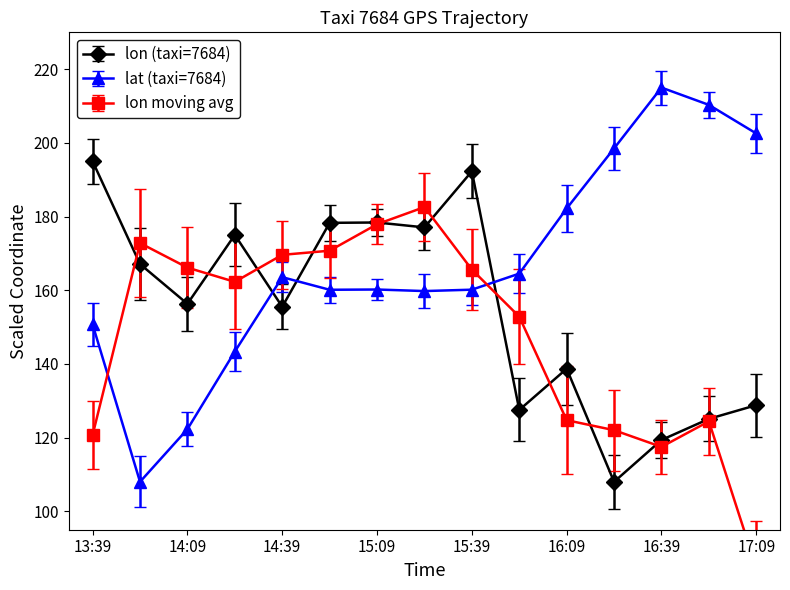

Where do lat and lon first cross each other?

14:24 and 14:39